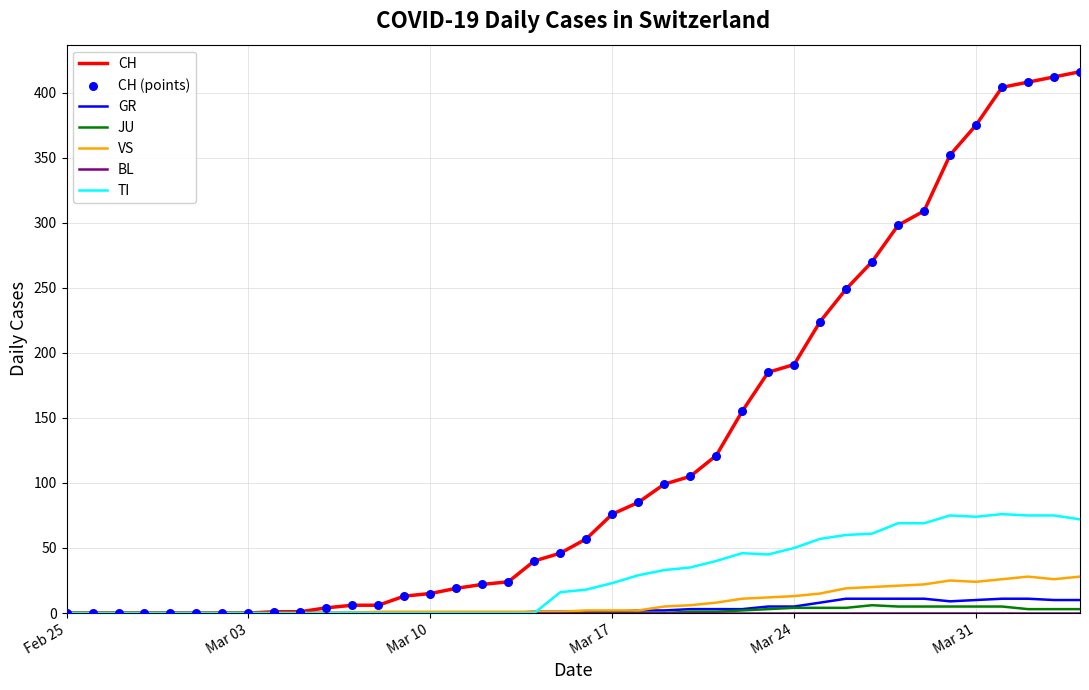

What is the maximum value shown in the chart?

416